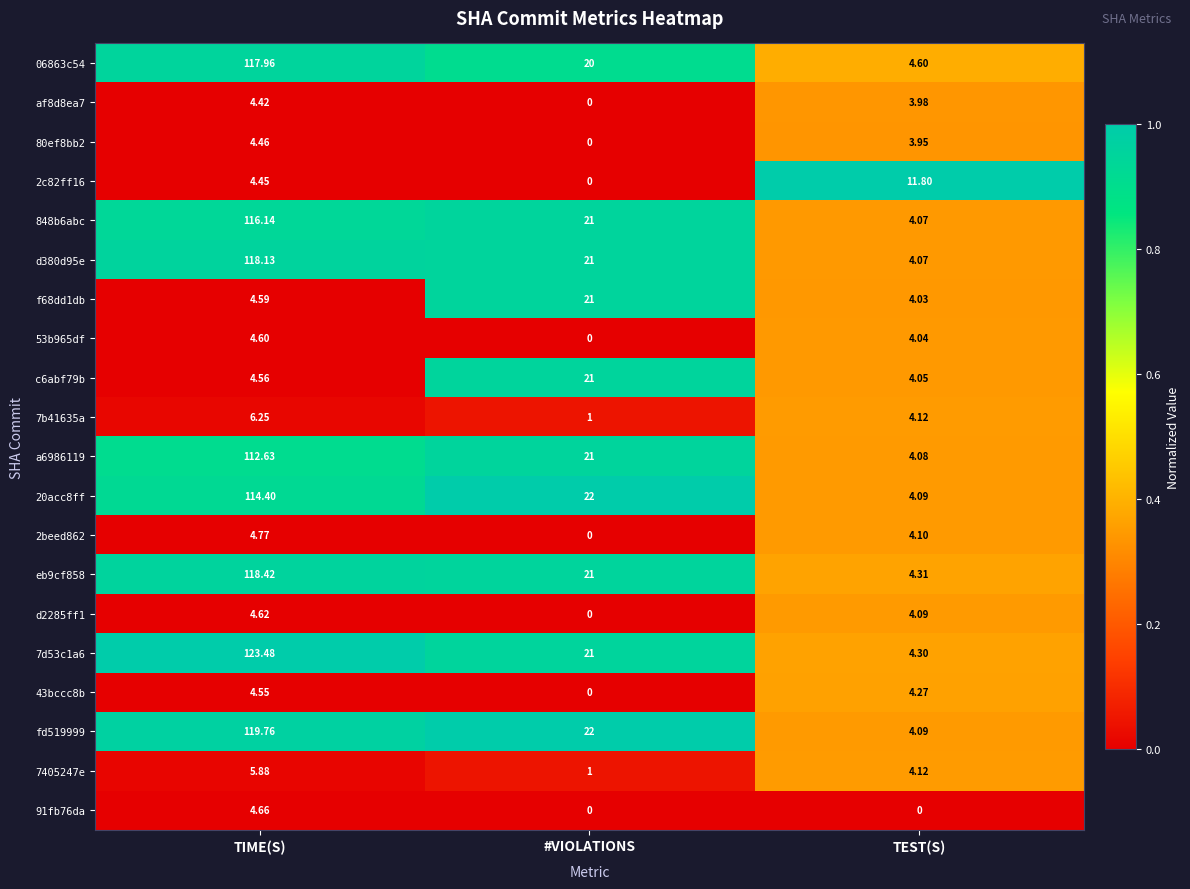

At how many categories does at least one series exceed 0?

3